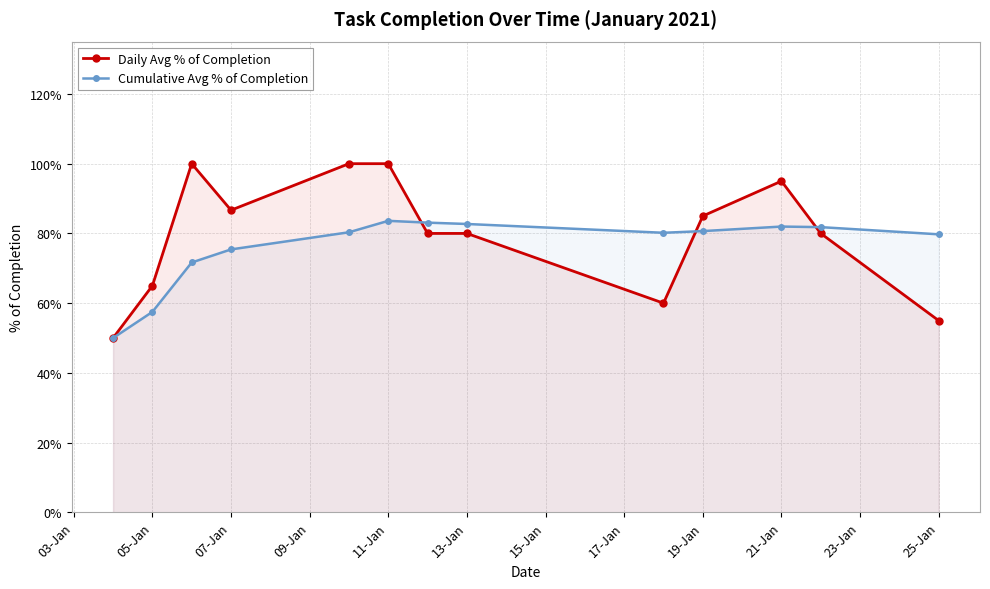

List the series in order of their overall mean, lowest first.

Cumulative Avg % of Completion, Daily Avg % of Completion